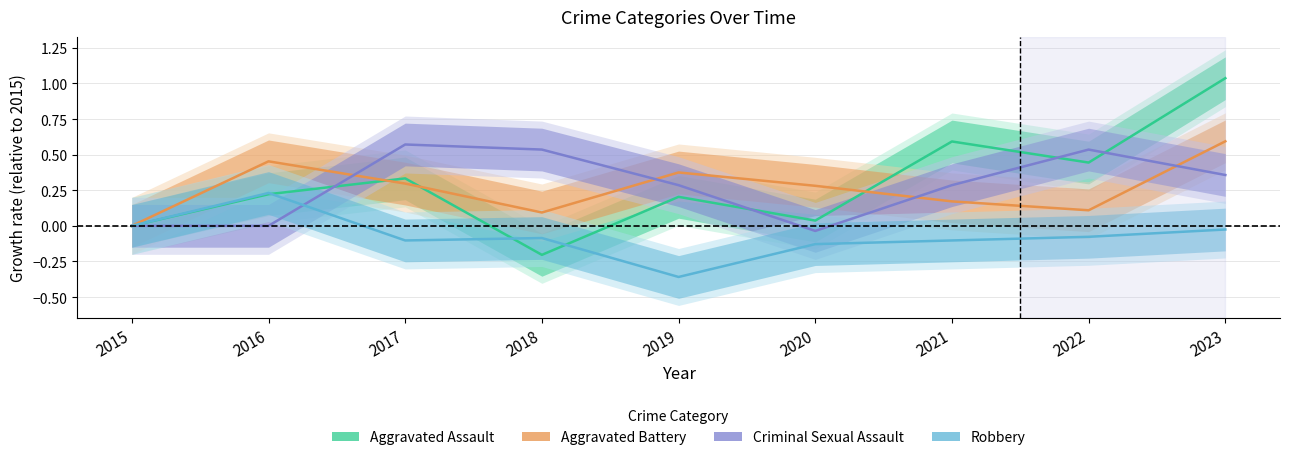

True or false: Aggravated Assault has a value of 0.6 at 2021.

True